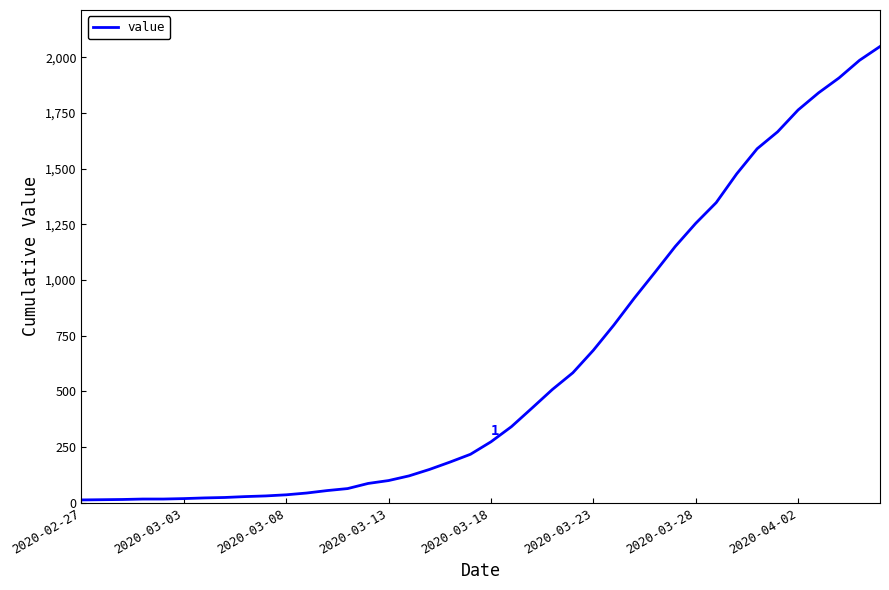

How many distinct data groups are displayed?

1